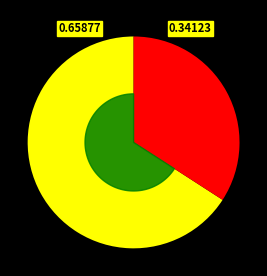

What percentage is the 0 slice, to the nearest percent?

66%